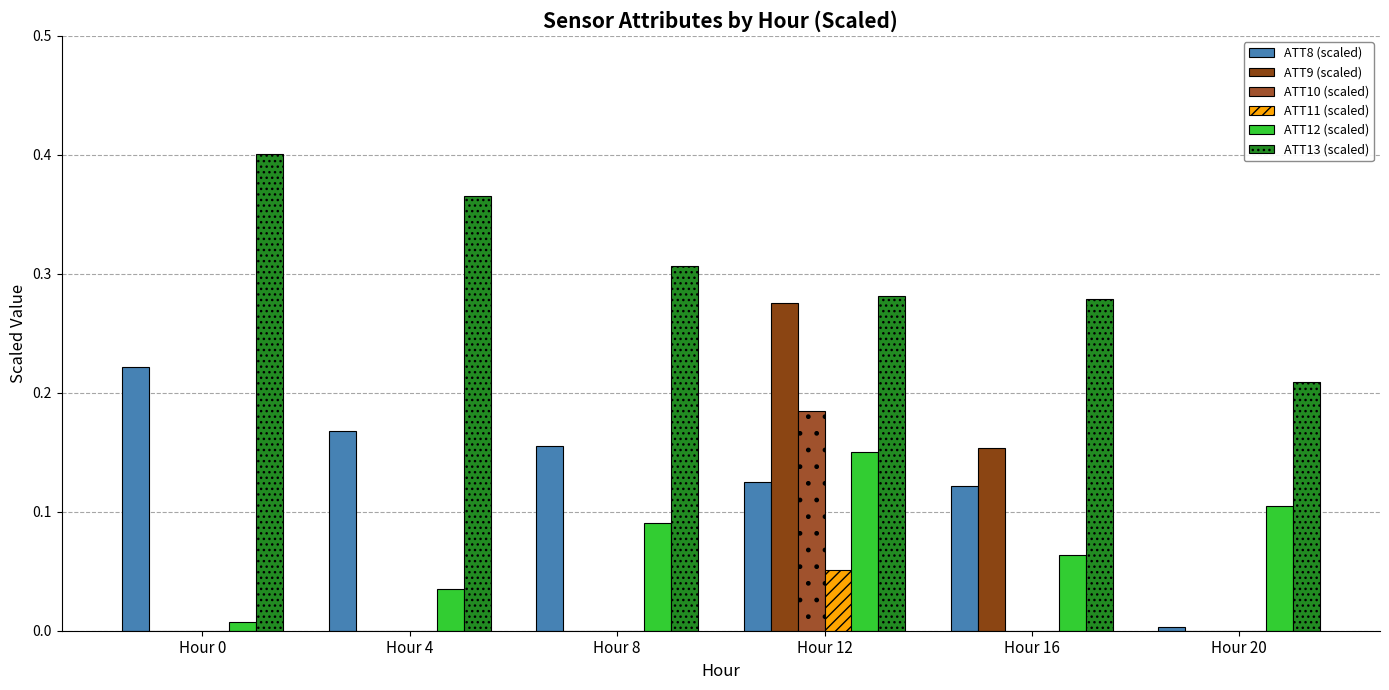

Does the chart contain stacked bars?

No